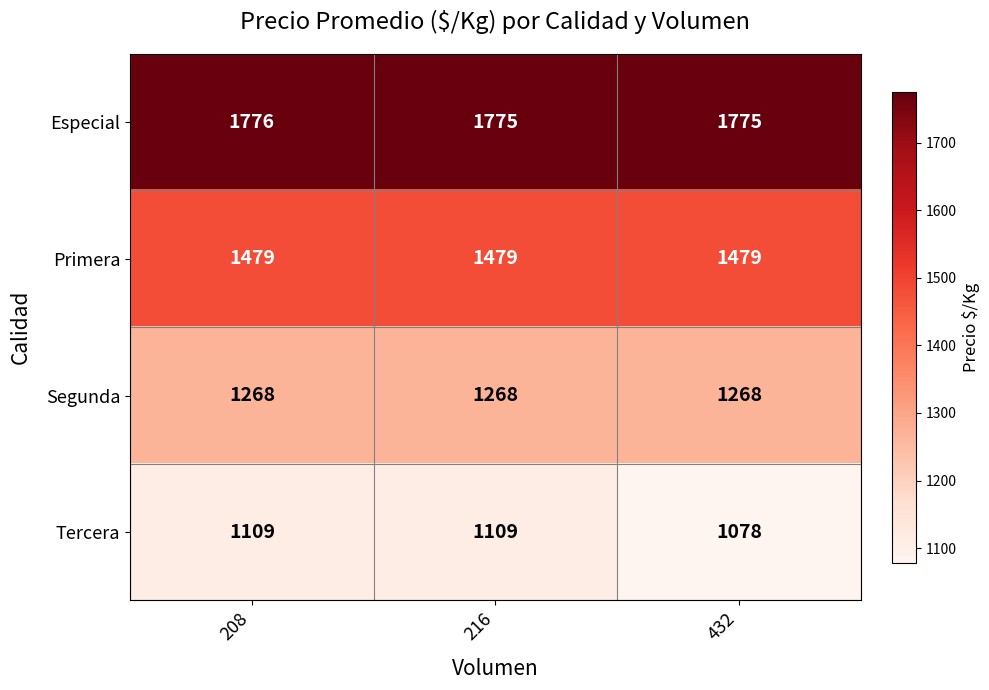

Which series has the largest total across all categories?

Especial